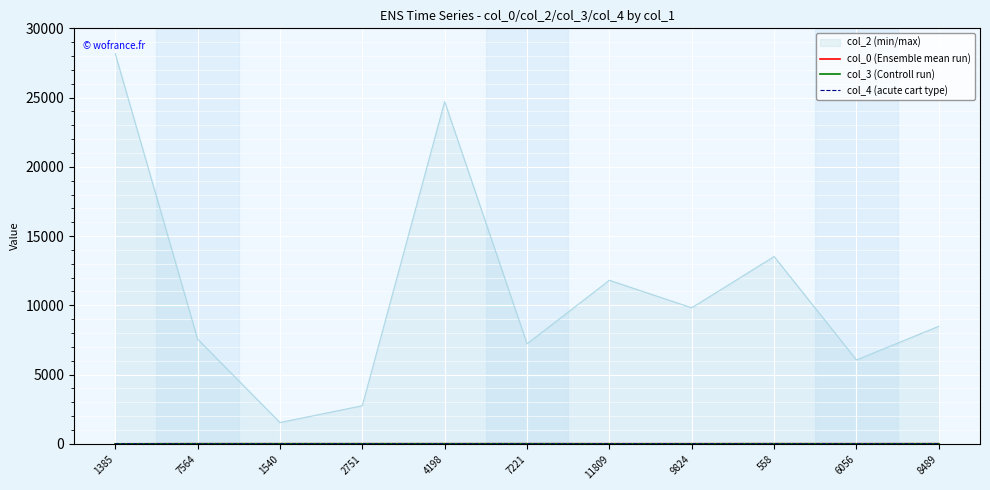

What is the minimum value for col_2 (min/max)?

1540.0